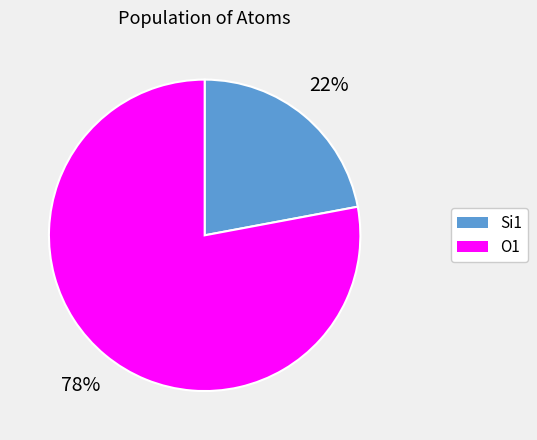

To the nearest percent, what is the average slice percentage?

50%